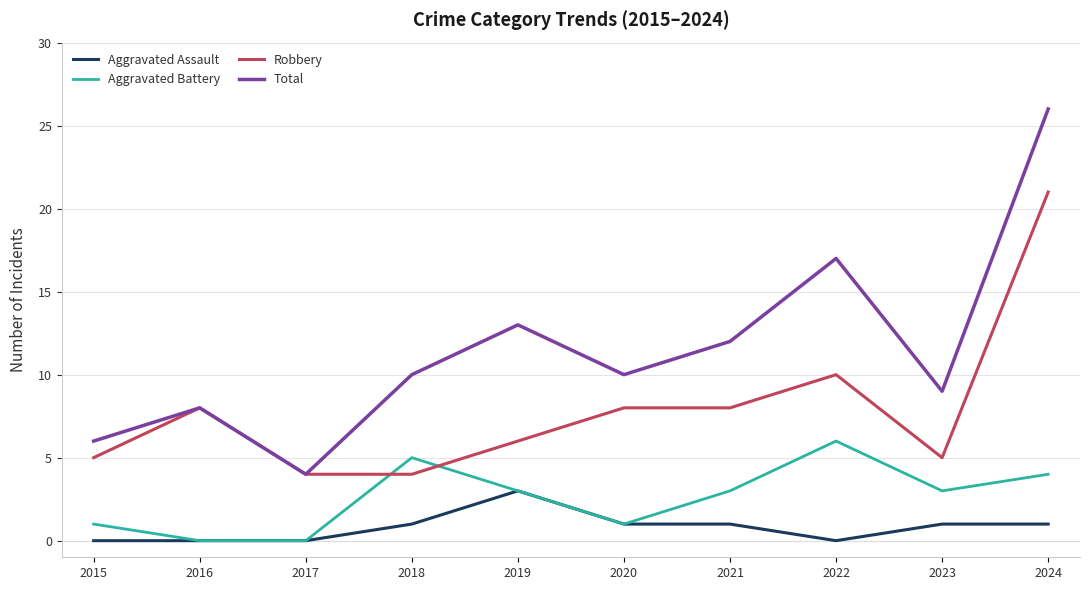

Rank the series by their average value, from lowest to highest.

Aggravated Assault, Aggravated Battery, Robbery, Total